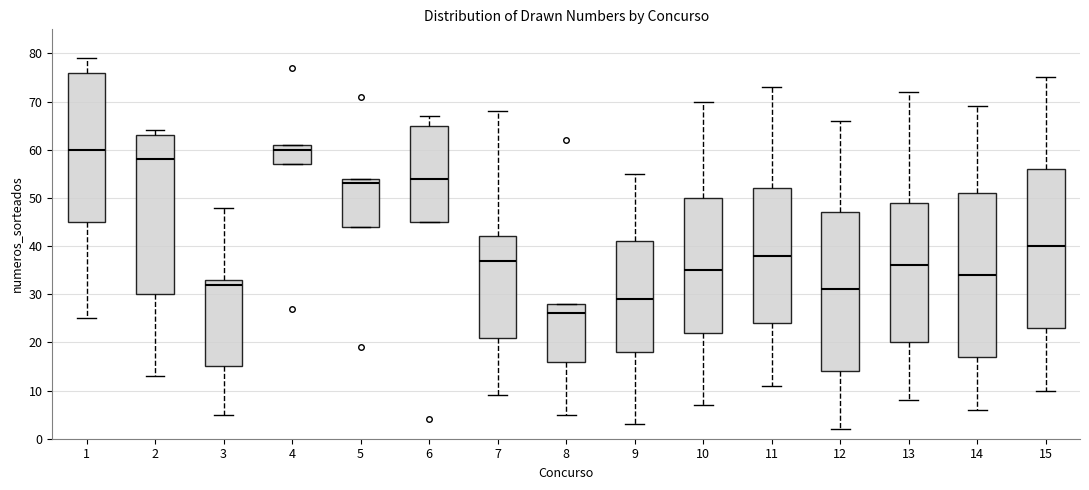

Reading left to right, read every box against the y-axis: the position of its median line, the range the box covers, and the ends of its whiskers. The values are not printed on the chart, so give them approximately, as read against the axis.

1: median 60, box 45 to 76, whiskers 25 to 79
2: median 58, box 30 to 63, whiskers 13 to 64
3: median 32, box 15 to 33, whiskers 5 to 48
4: median 60, box 57 to 61, whiskers 57 to 61
5: median 53, box 44 to 54, whiskers 44 to 54
6: median 54, box 45 to 65, whiskers 45 to 67
7: median 37, box 21 to 42, whiskers 9 to 68
8: median 26, box 16 to 28, whiskers 5 to 28
9: median 29, box 18 to 41, whiskers 3 to 55
10: median 35, box 22 to 50, whiskers 7 to 70
11: median 38, box 24 to 52, whiskers 11 to 73
12: median 31, box 14 to 47, whiskers 2 to 66
13: median 36, box 20 to 49, whiskers 8 to 72
14: median 34, box 17 to 51, whiskers 6 to 69
15: median 40, box 23 to 56, whiskers 10 to 75